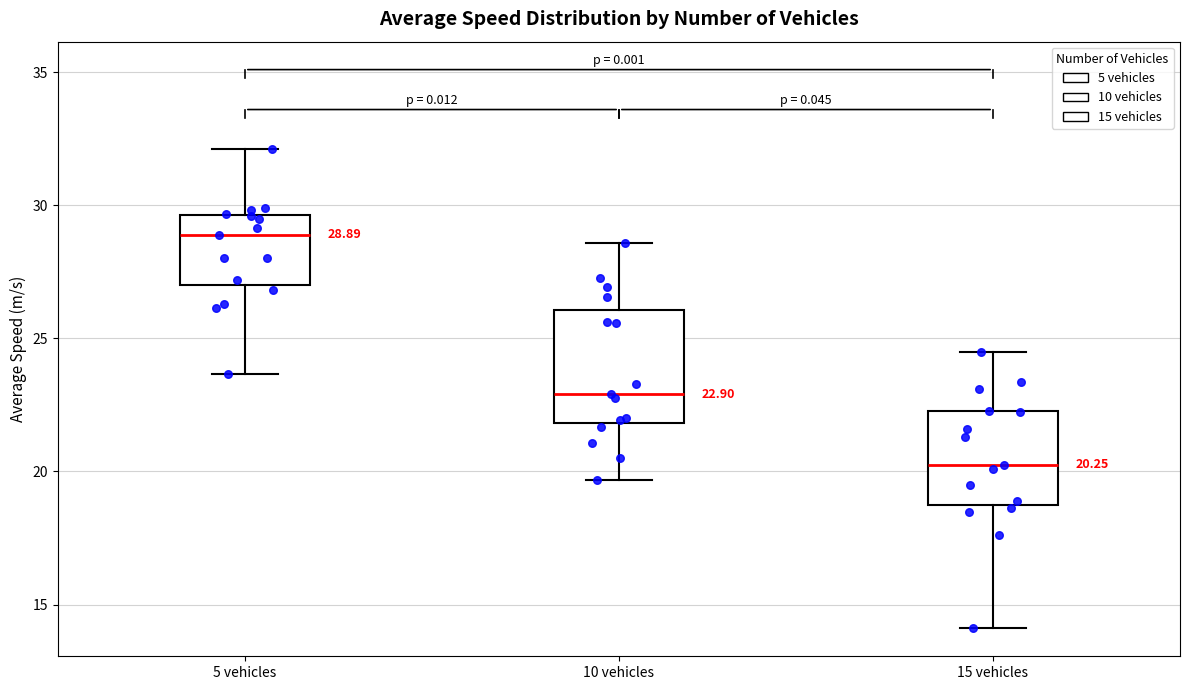

Which box has the highest median line?

5 vehicles